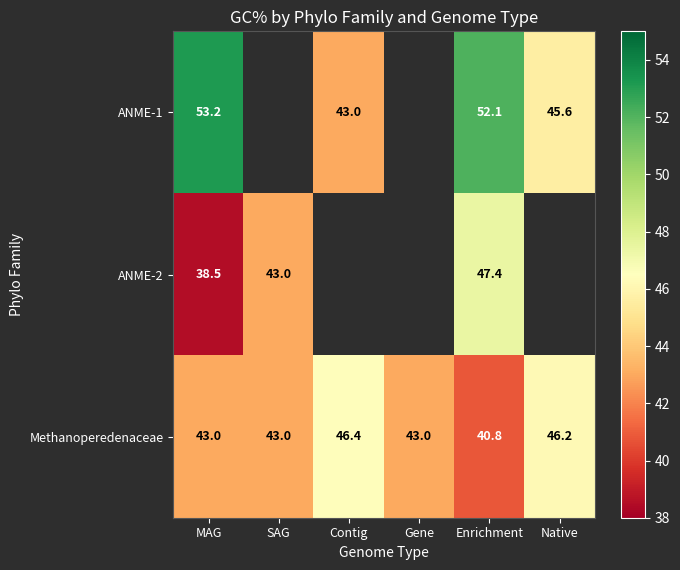

At how many categories does at least one series exceed 47?

2